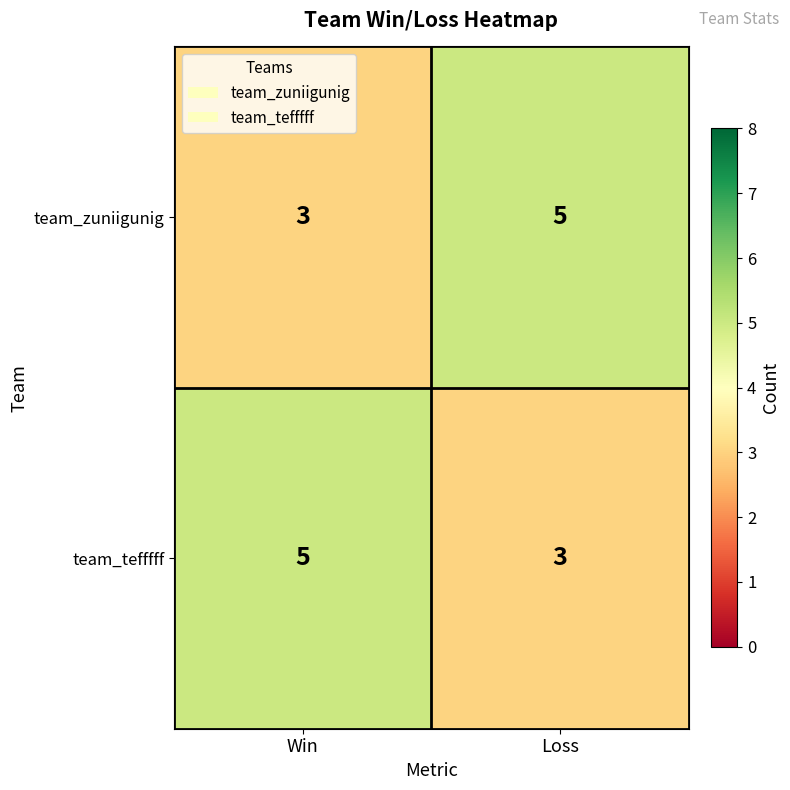

True or false: team_tefffff has a value of 5 at Win.

True